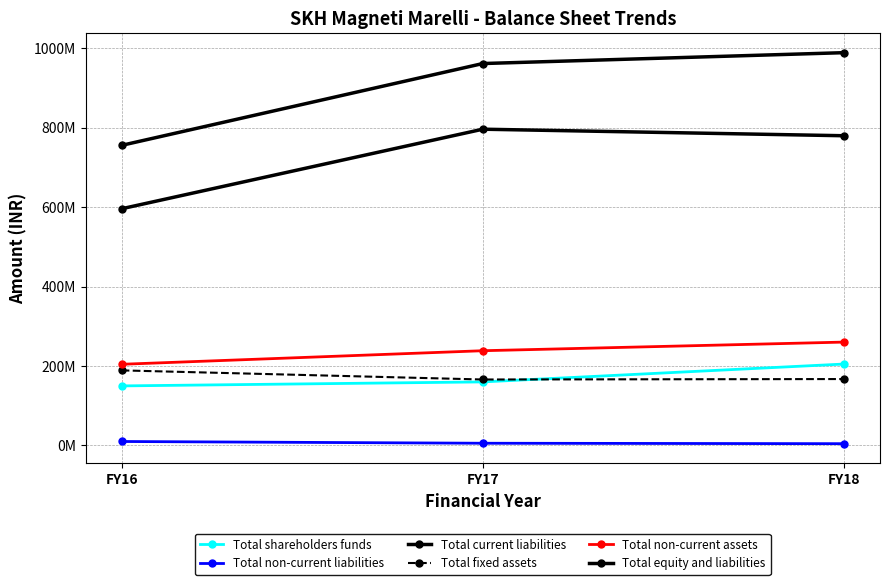

What is the value of the Total shareholders funds point at the 1st from the left?

149777000